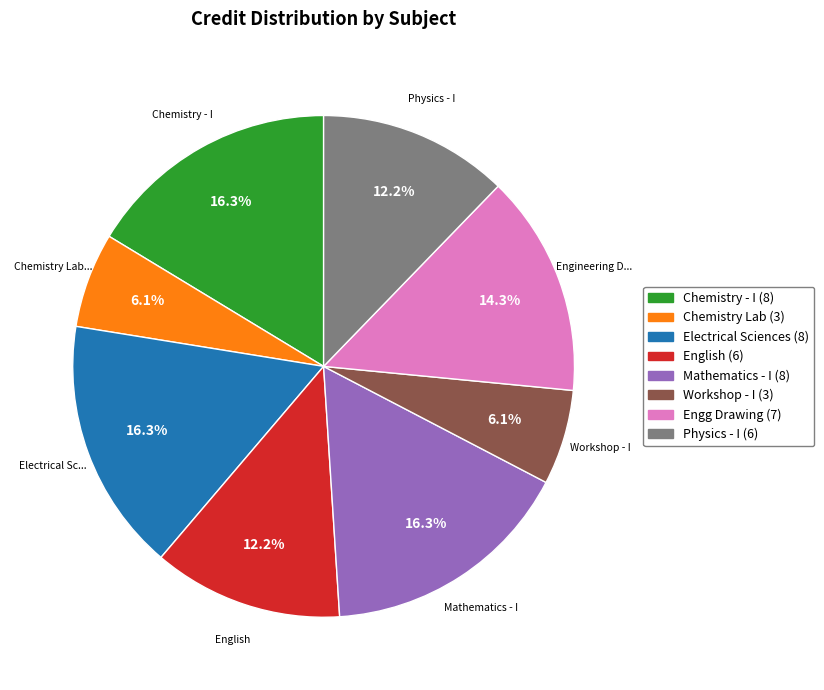

Does any single category account for the majority?

No